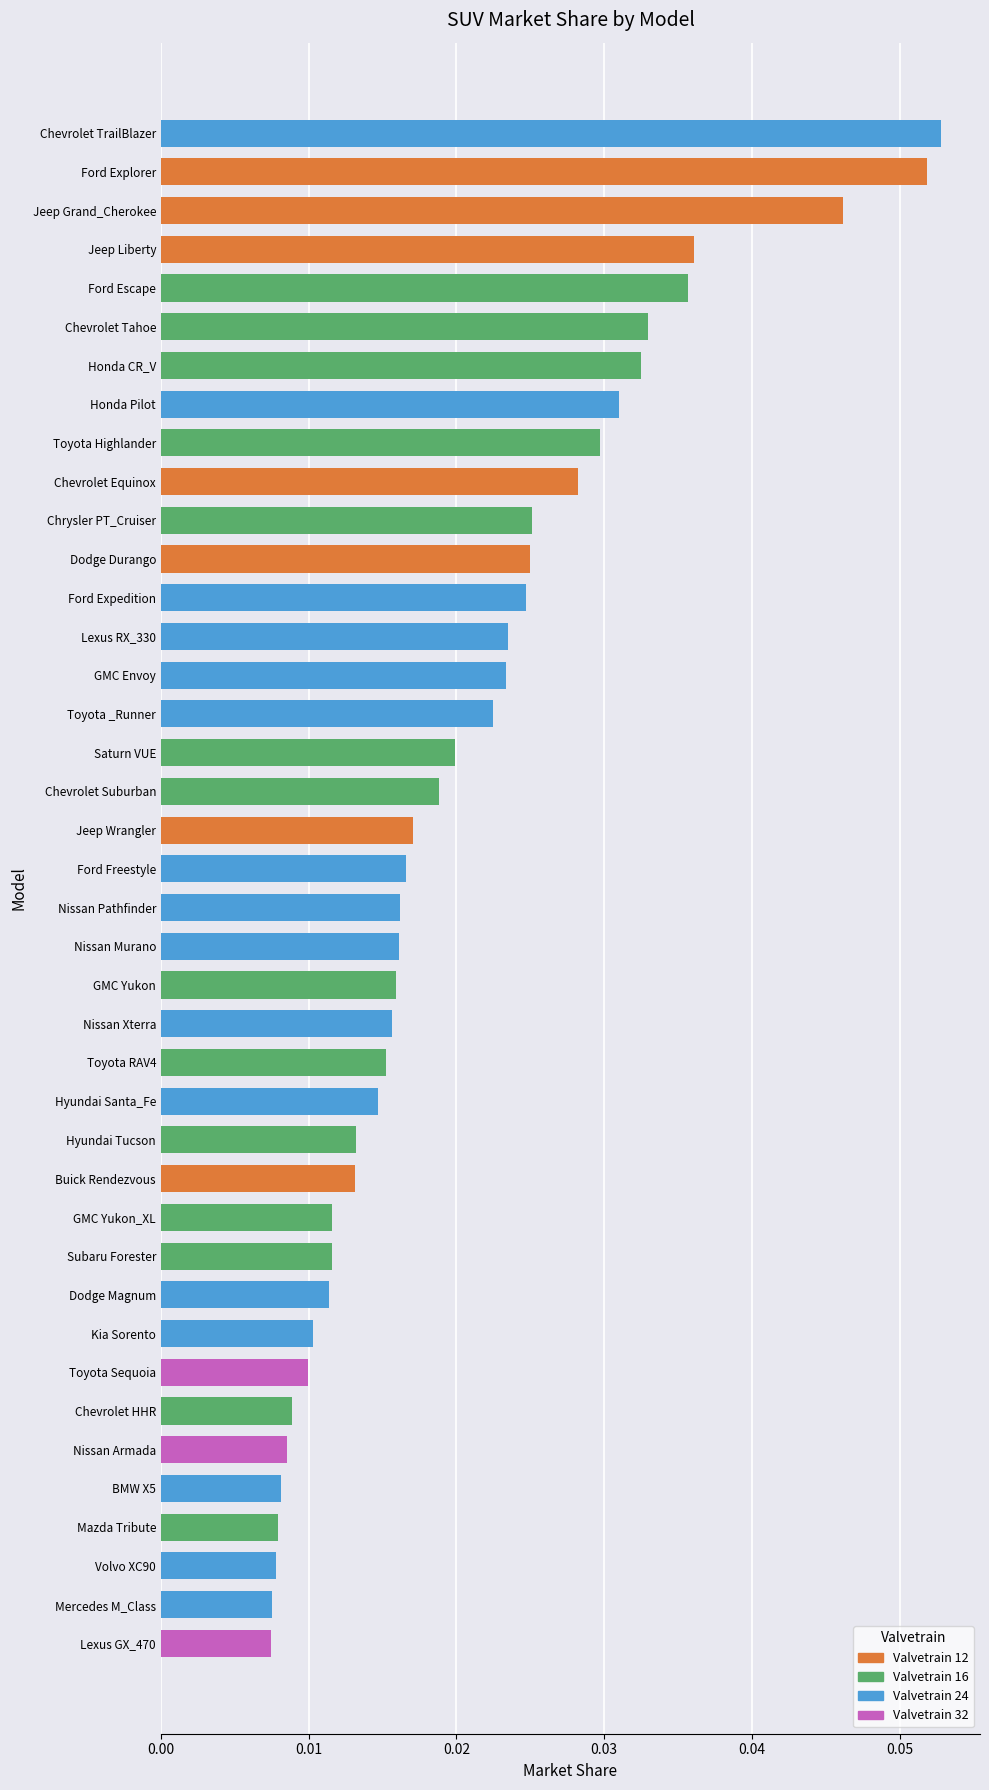

What is the sum of all values?

0.8